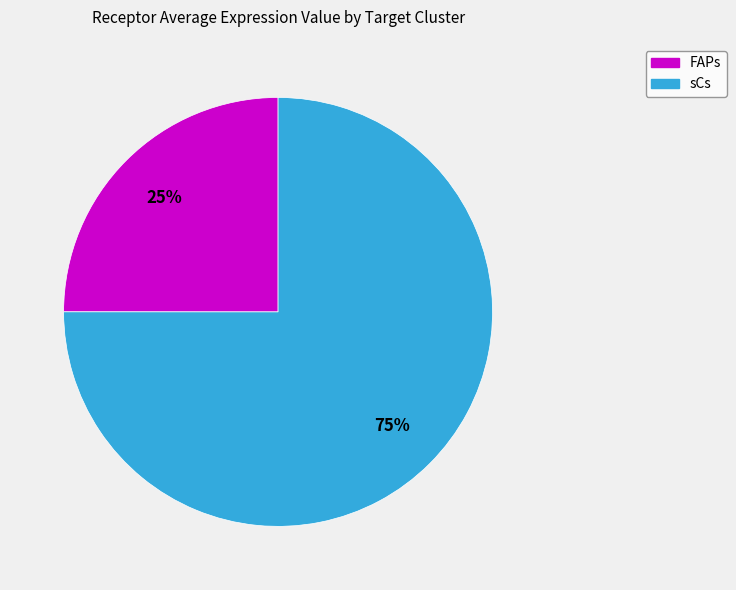

Which slice represents more than half of the pie?

sCs